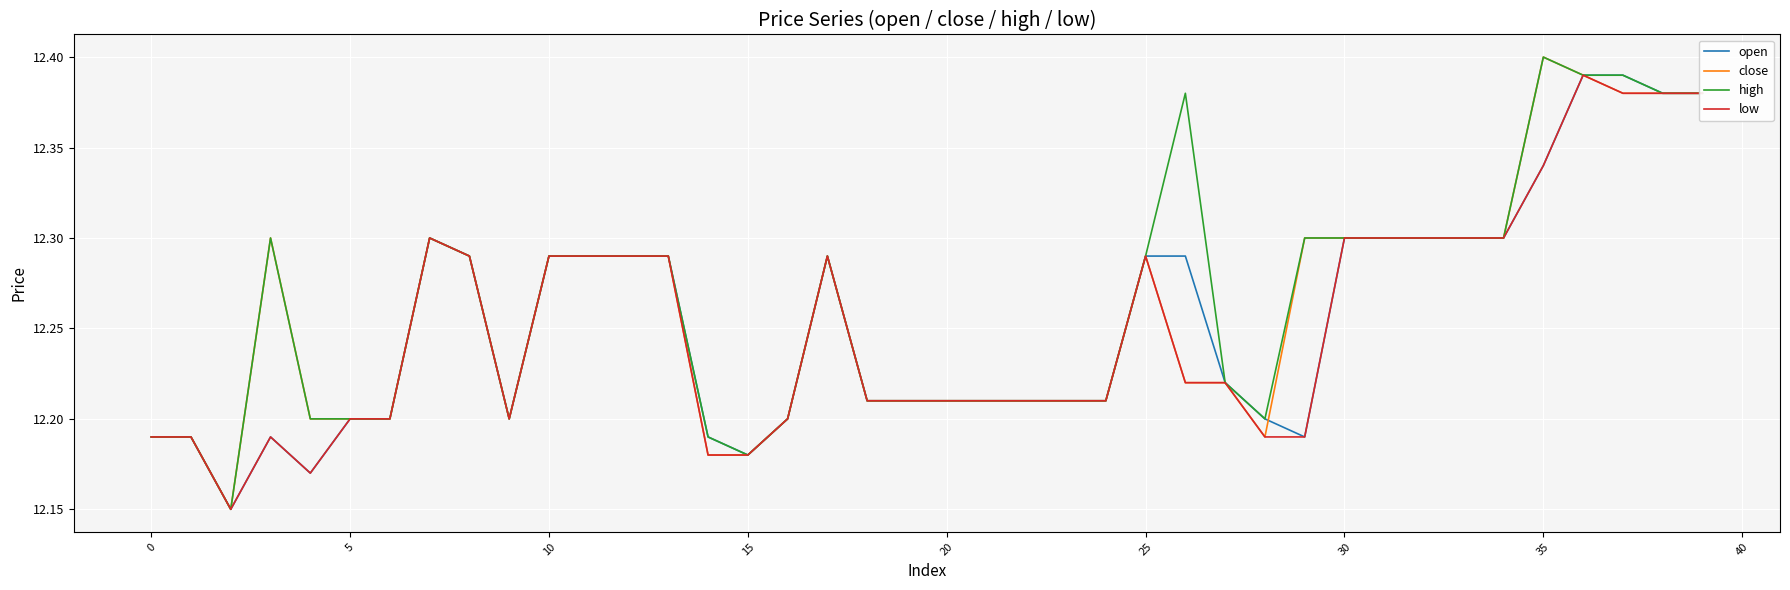

True or false: open has a value of 21.5 at 0.

False